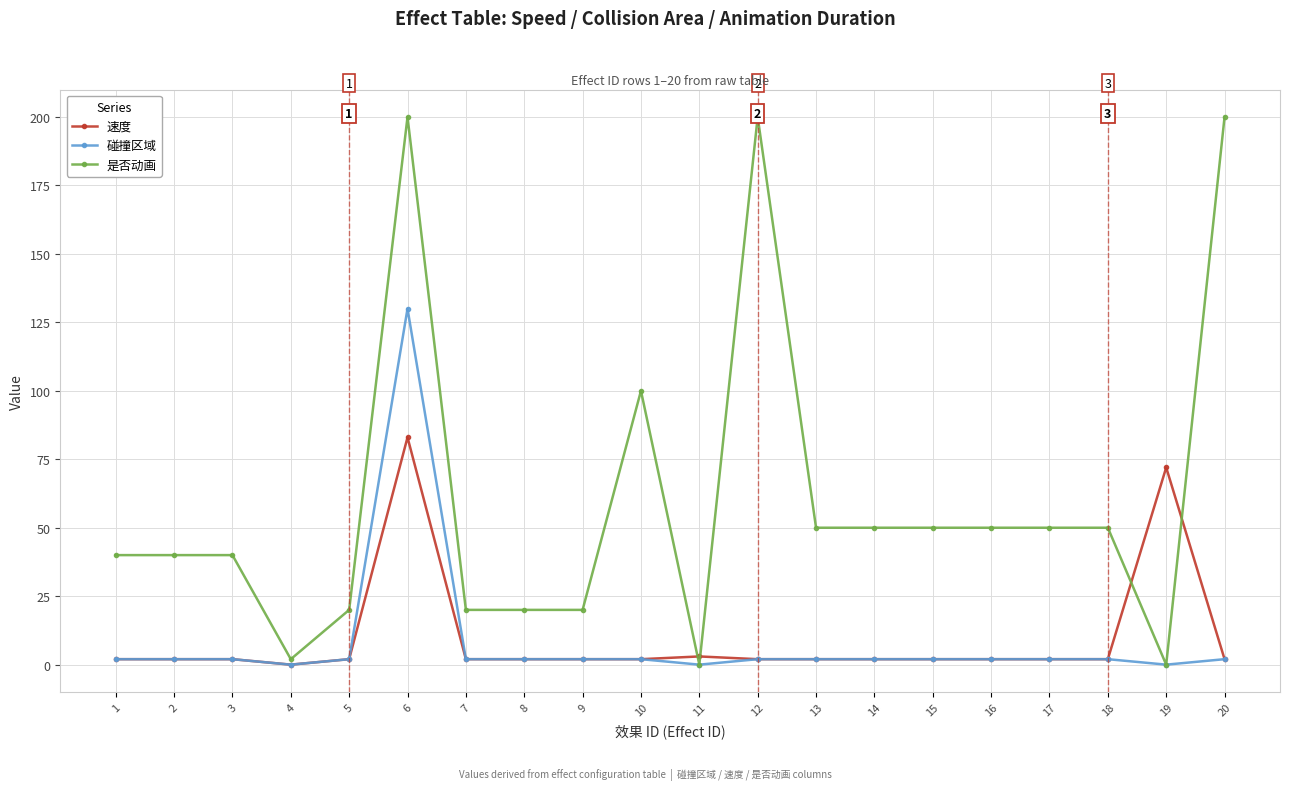

Which series has the largest range (max minus min)?

是否动画